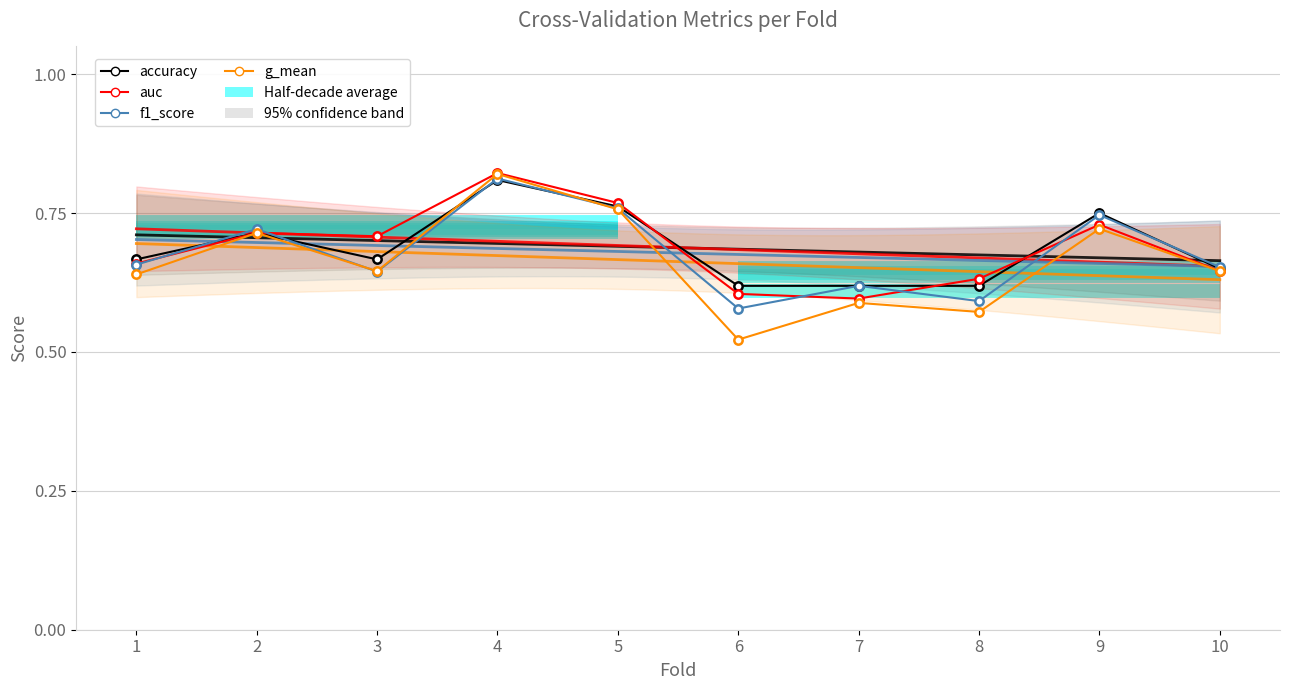

Where is the first local minimum for g_mean?

3